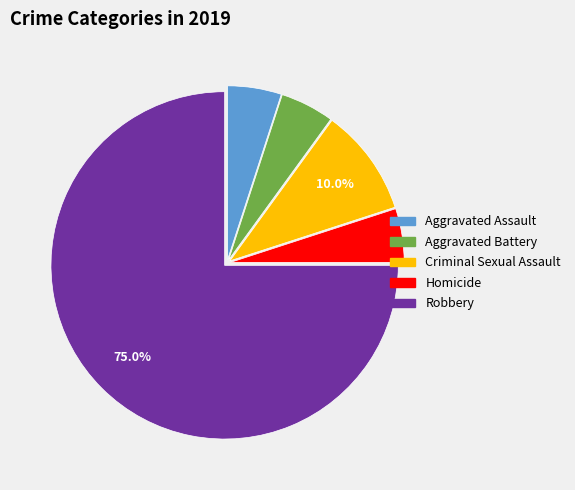

To the nearest percent, what is the average slice percentage?

20%